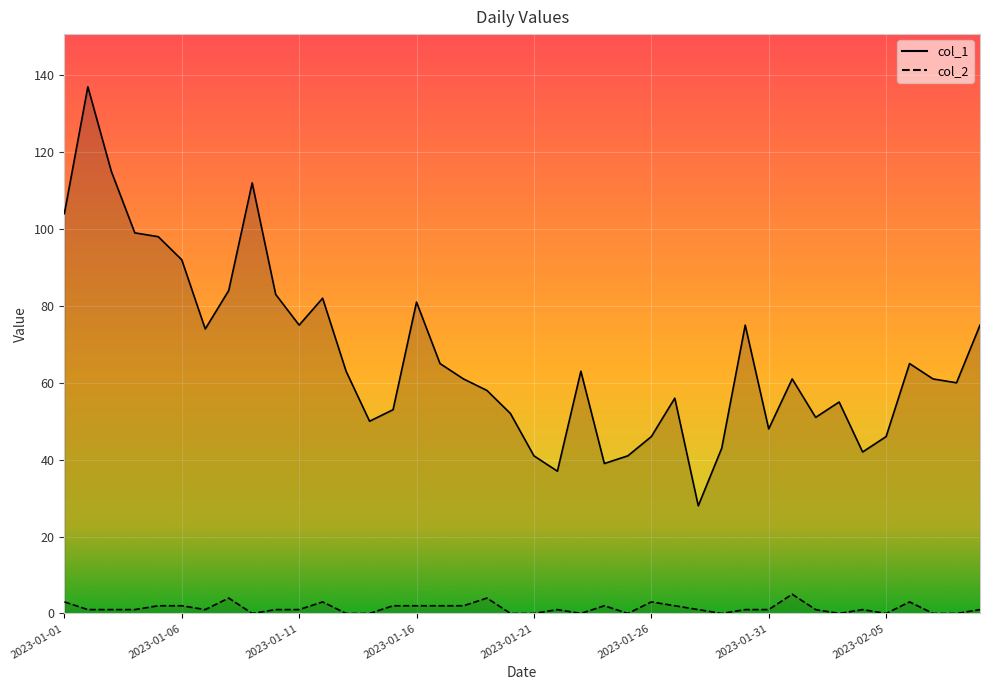

What is the lowest value of the col_1_line series?

28